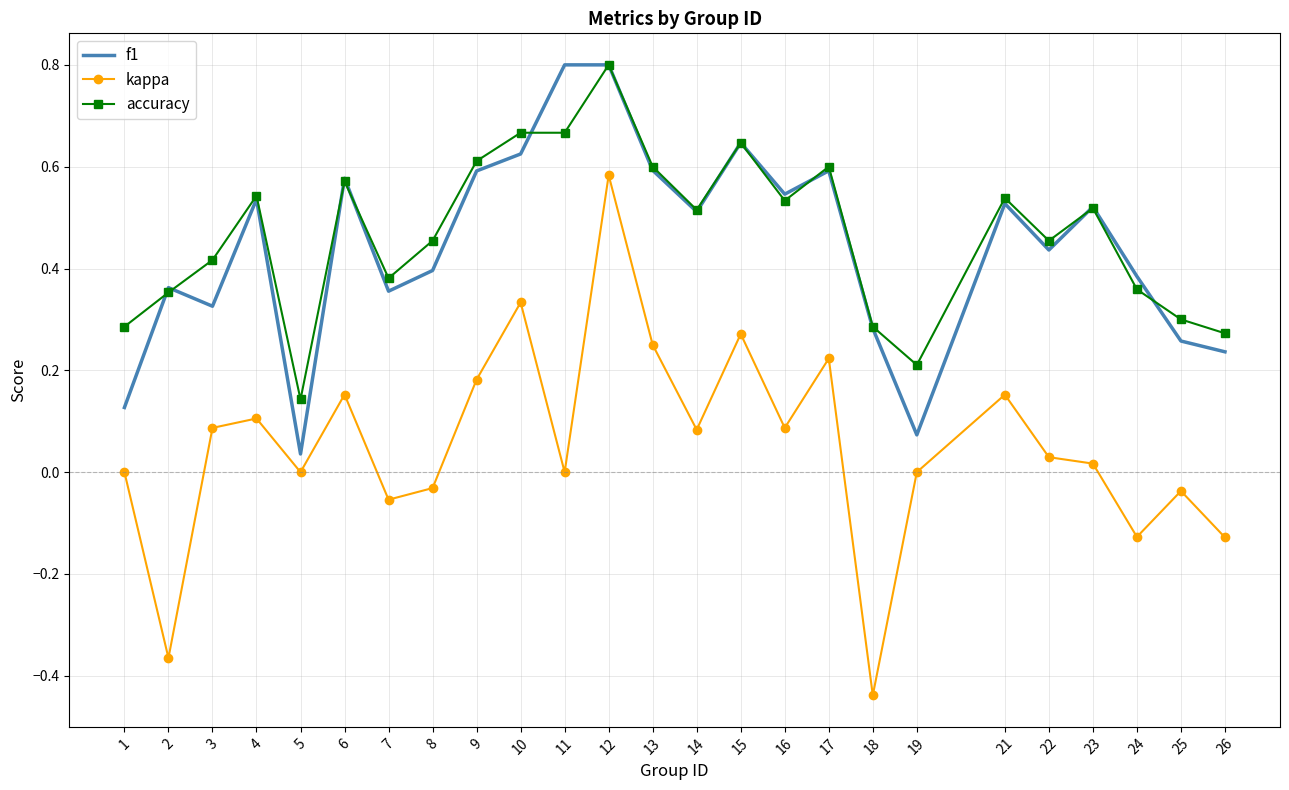

What are all the series names shown in the legend?

f1, kappa, accuracy